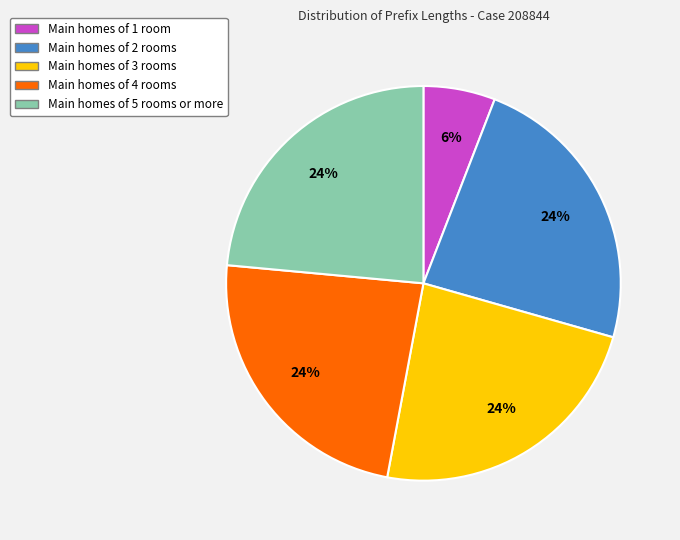

Does any single category account for the majority?

No